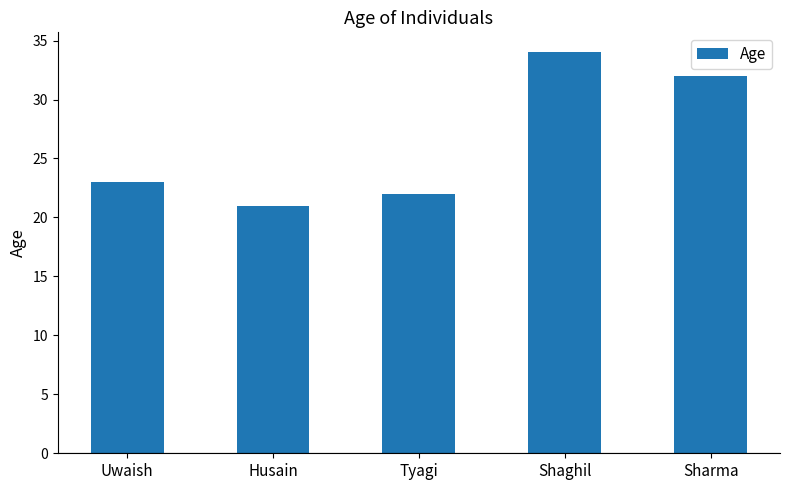

List the labels in order of value, largest first.

Shaghil, Sharma, Uwaish, Tyagi, Husain